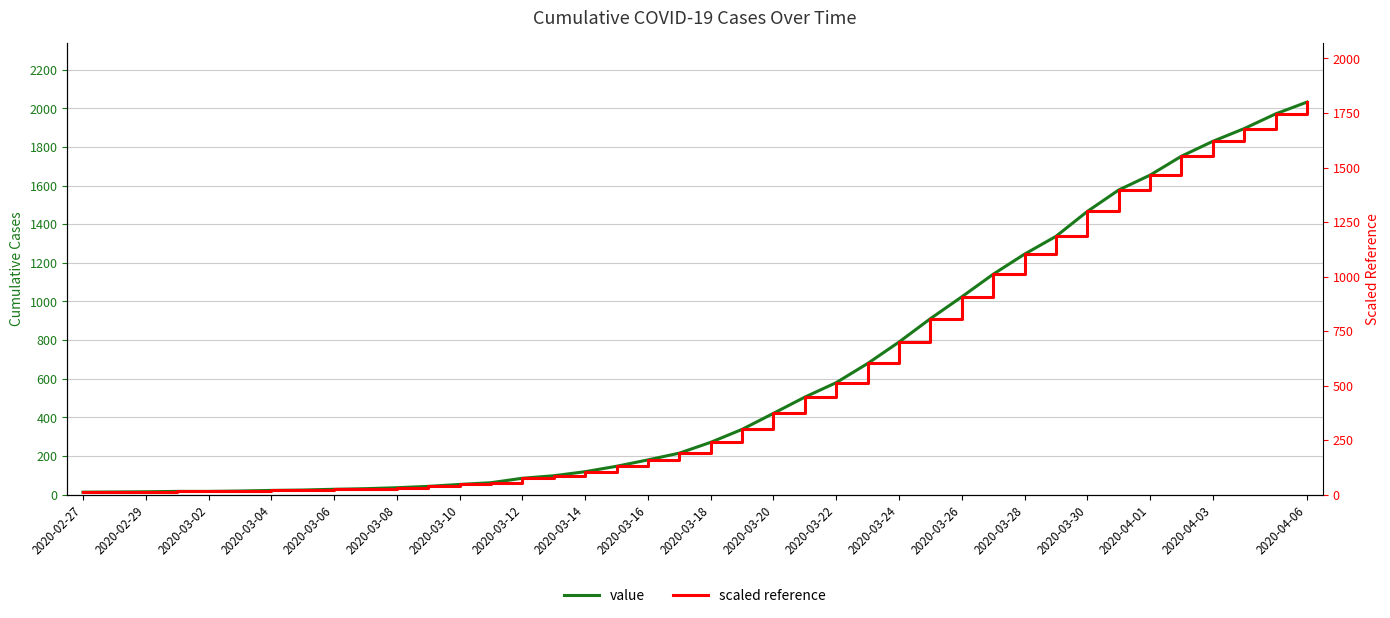

What is the difference between the value values at 2020-02-27 and 2020-03-20?

408.0